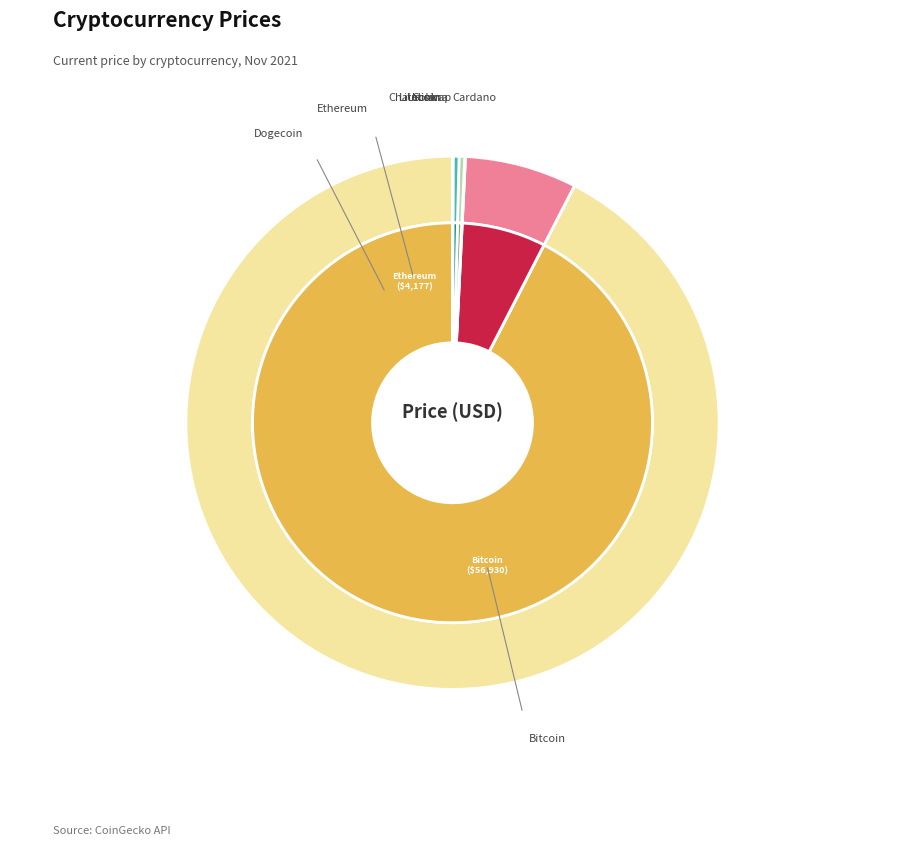

True or false: ltc accounts for 8% of the total.

False